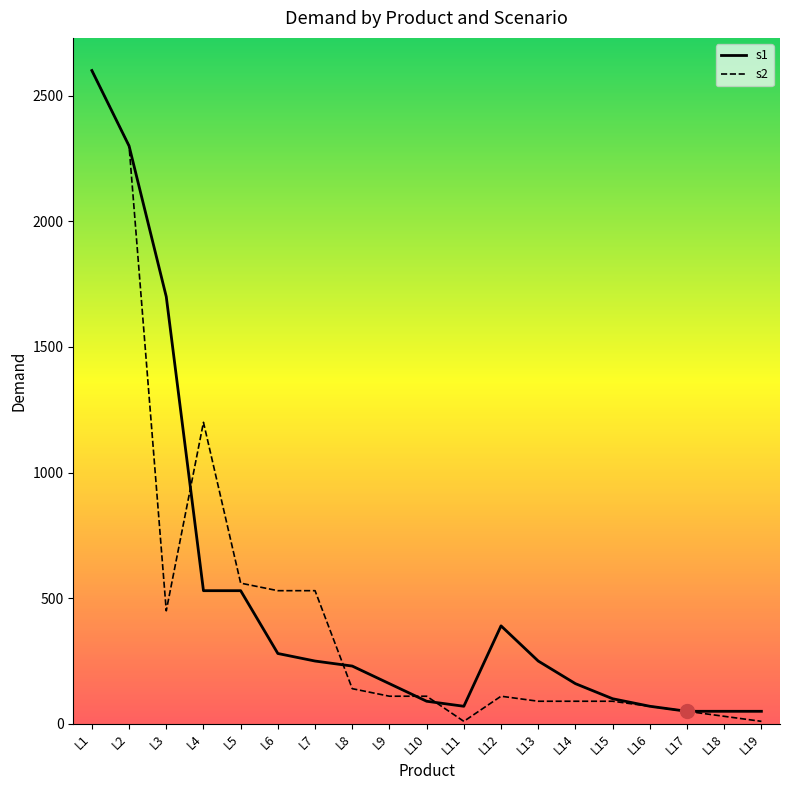

What is the approximate value of s2 at L9?

110